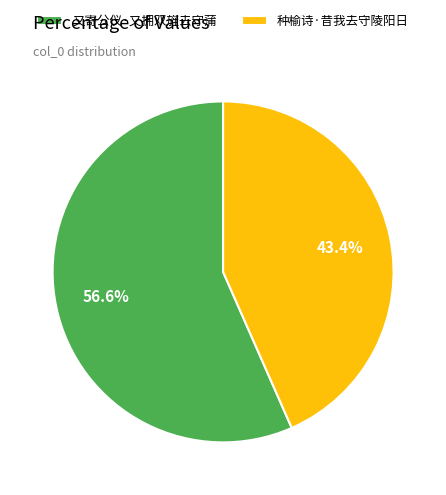

Between 又寄公仪·又拥双旌去守蒲 and 种榆诗·昔我去守陵阳日, which is larger?

又寄公仪·又拥双旌去守蒲